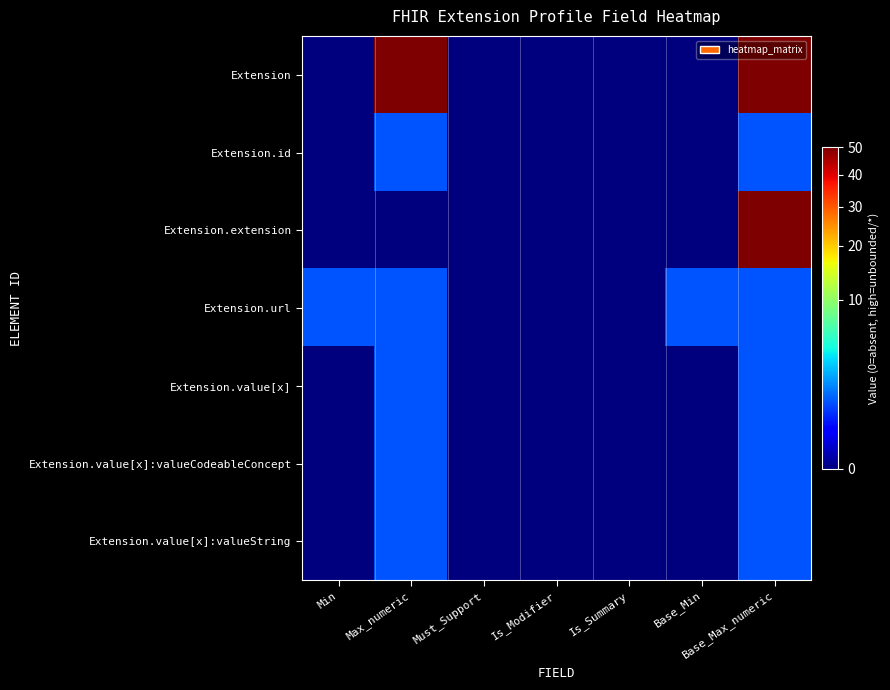

What is the maximum value shown in the chart?

50